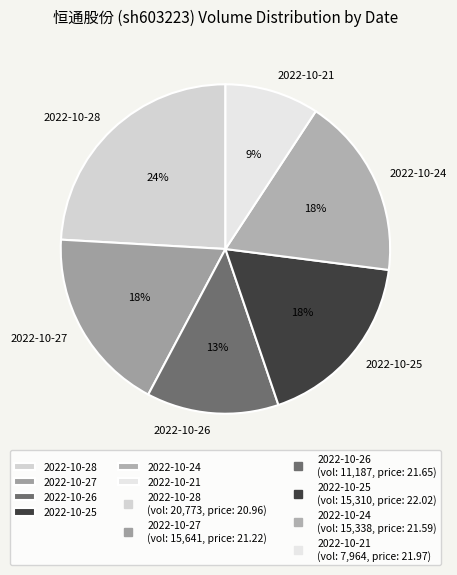

True or false: 2022-10-24 accounts for 18% of the total.

True